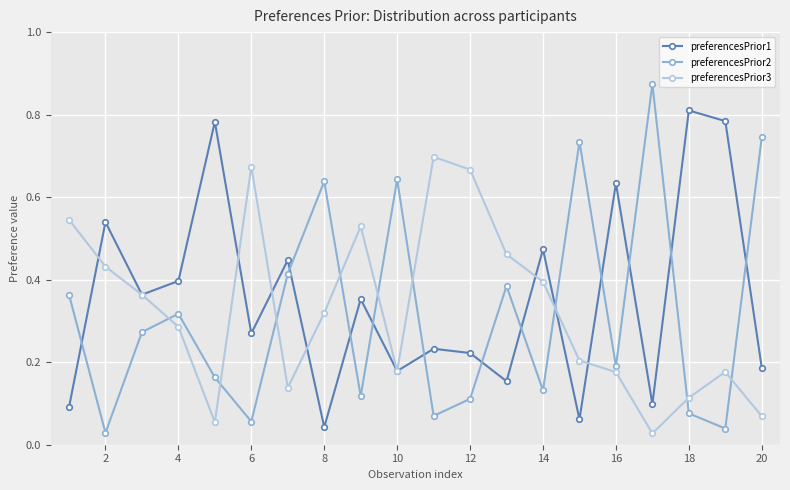

Which series has the largest range (max minus min)?

preferencesPrior2